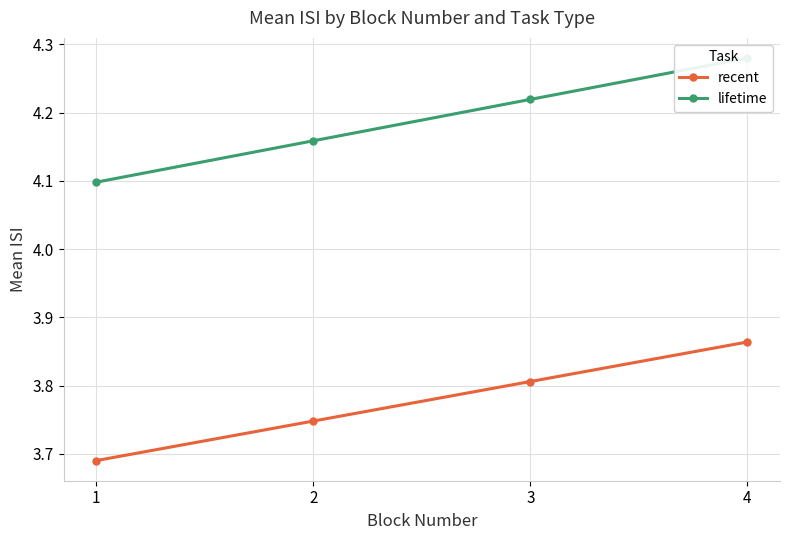

Reading left to right, what are all the values shown in this chart?

recent: 3.7	3.7	3.8	3.9
lifetime: 4.1	4.2	4.2	4.3